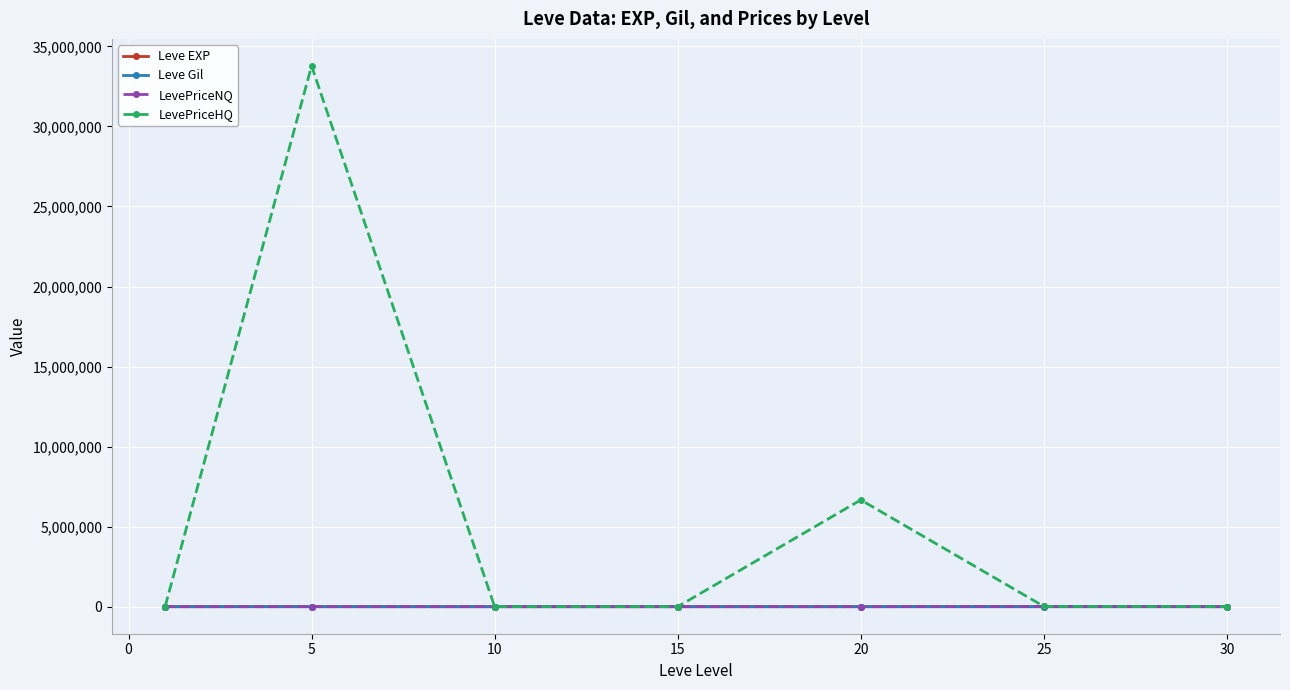

What is the maximum value shown in the chart?

33779422.8